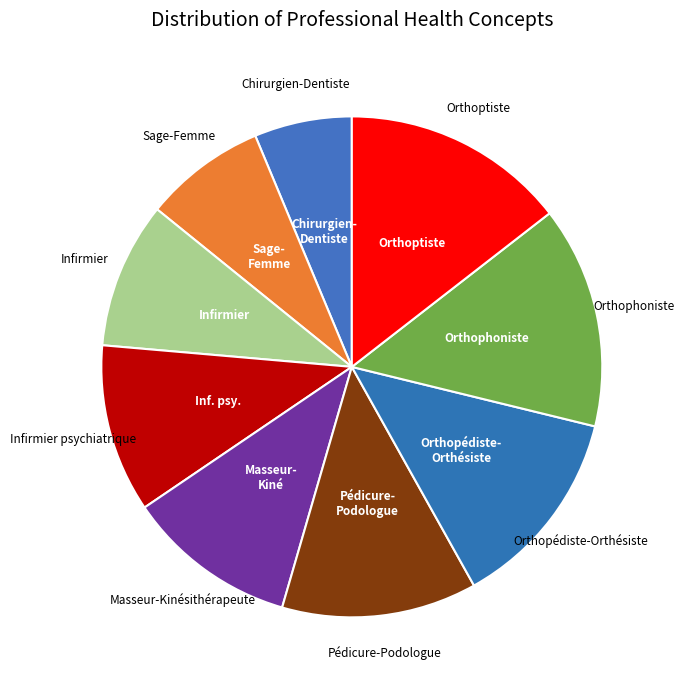

Which slice is the smallest?

Chirurgien-Dentiste